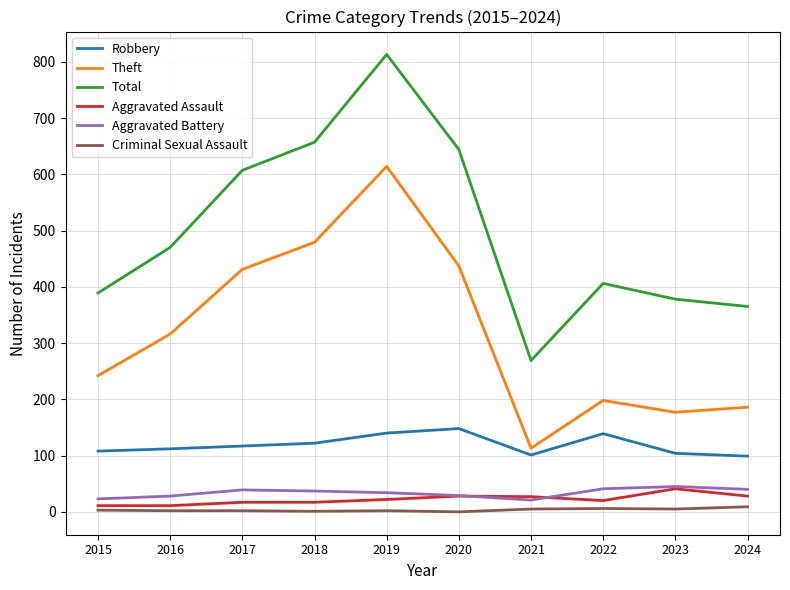

What is the sum of the Total values at 2021 and 2017?

876